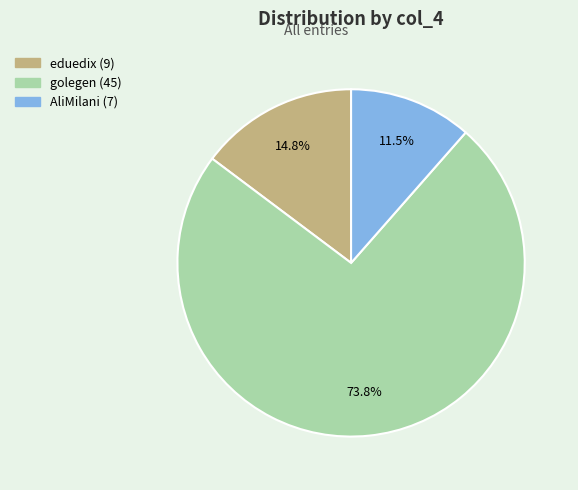

What is the majority slice?

golegen